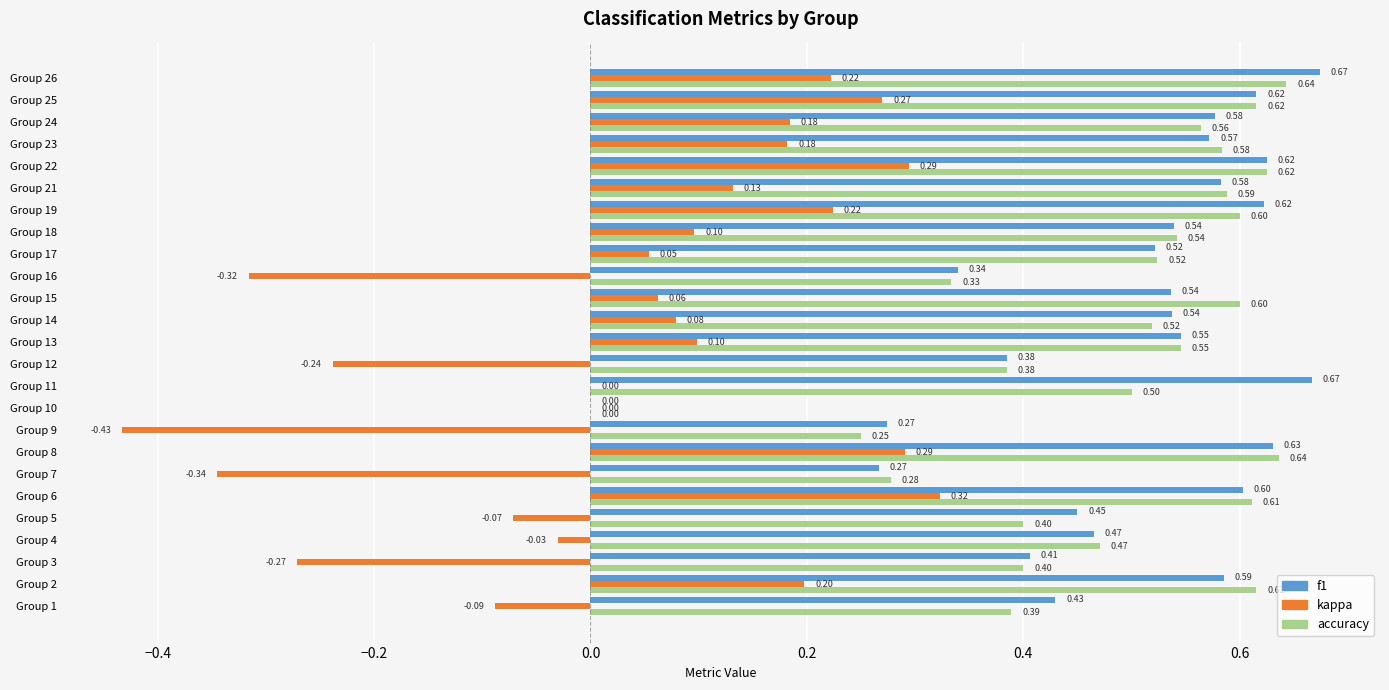

Is the value of accuracy at Group 26 greater than the value of kappa at Group 14?

Yes